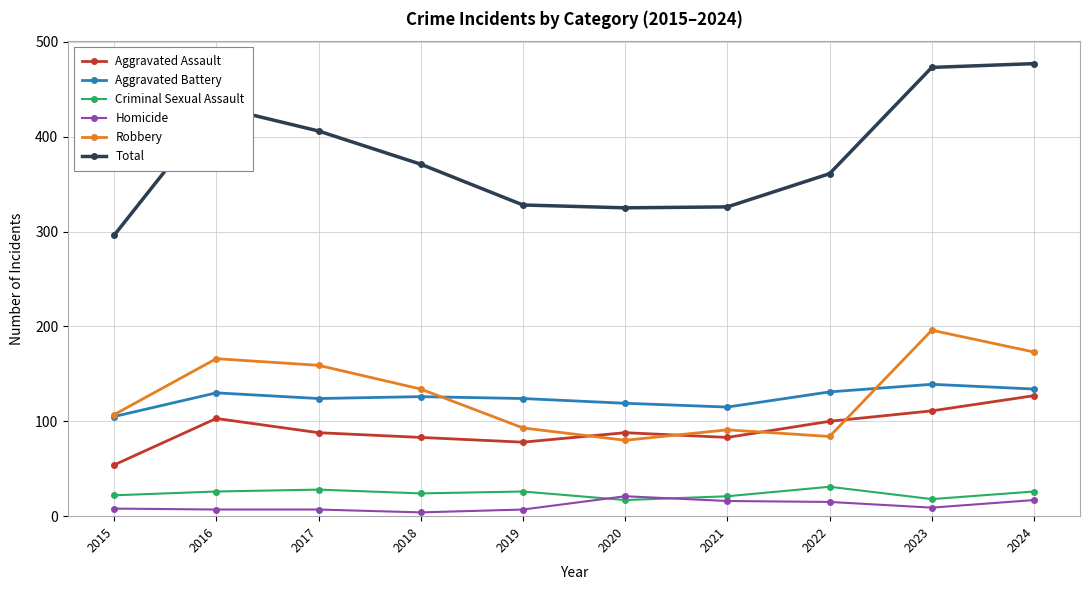

True or false: Criminal Sexual Assault and Aggravated Battery cross at least once.

False